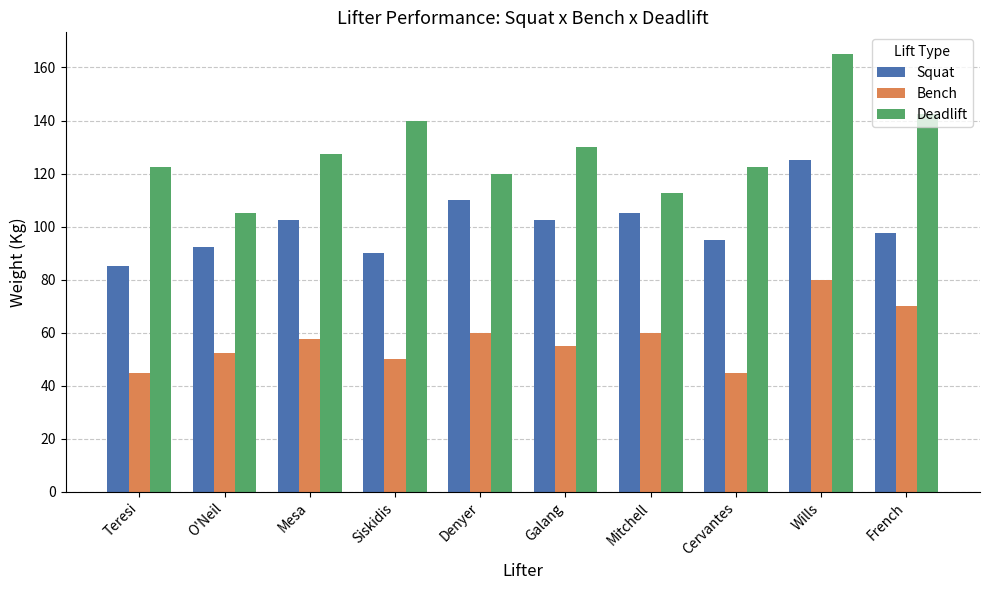

At how many categories does at least one series exceed 79?

10